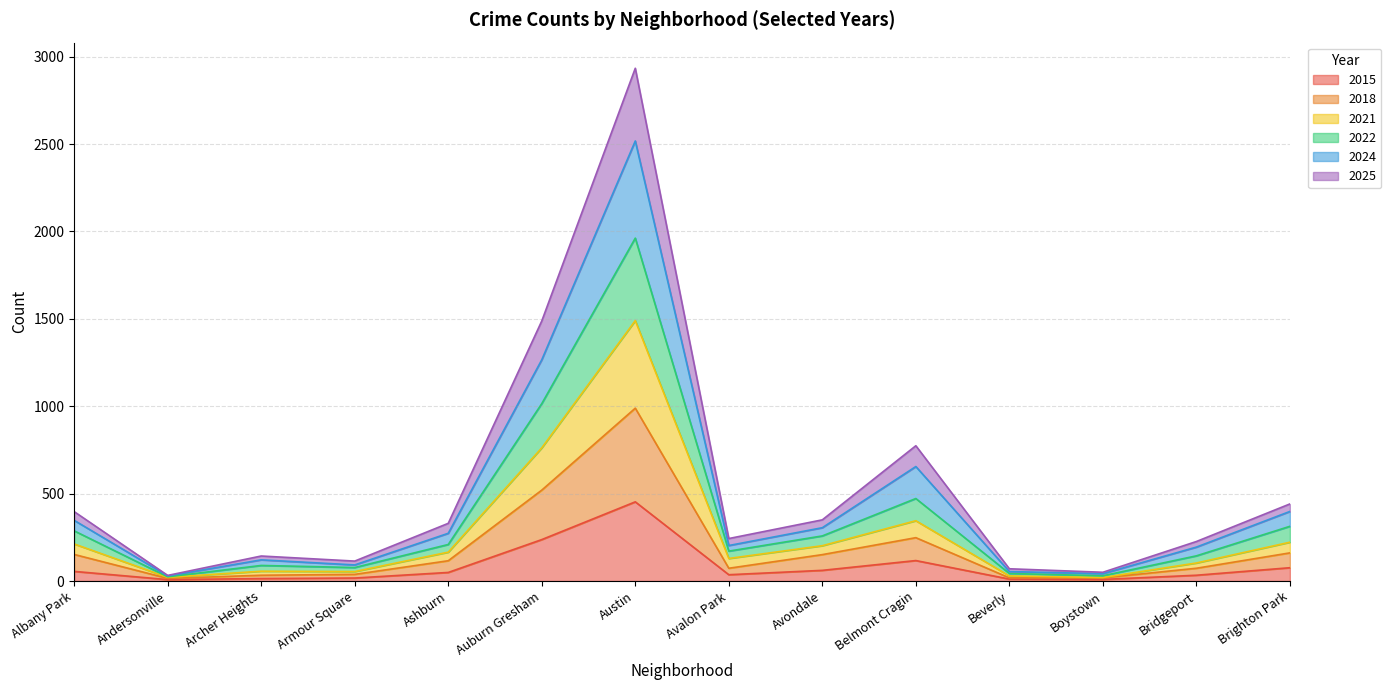

At which category is the sum across all series the highest?

Austin